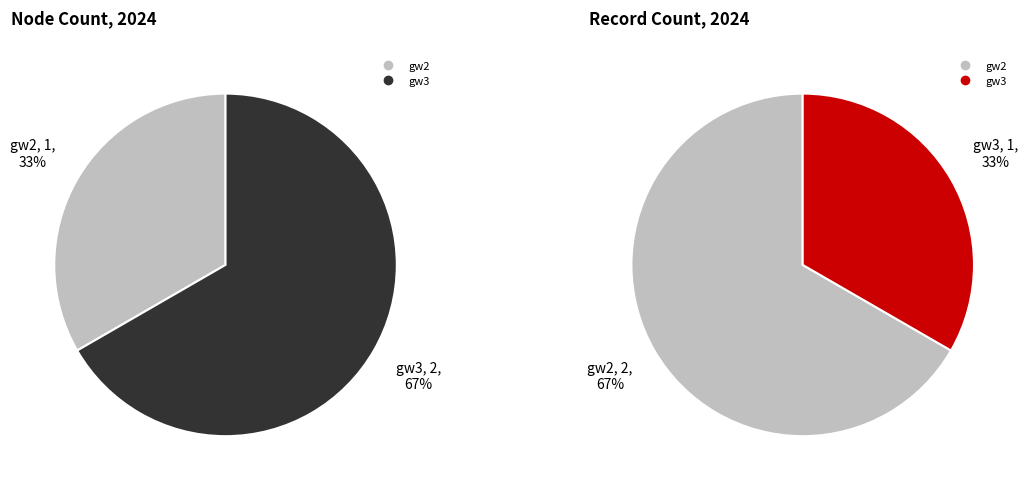

Between gw2 and gw3, which is larger?

gw3